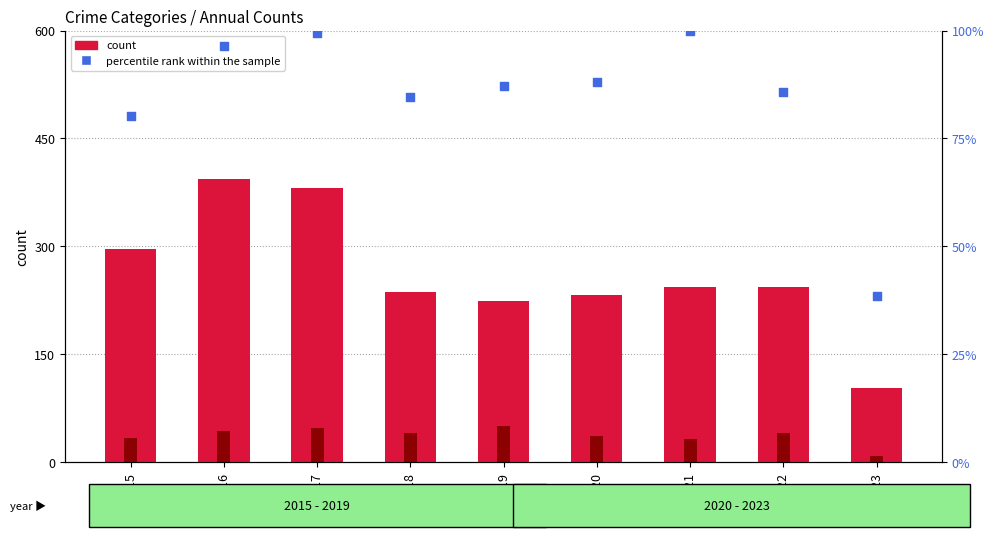

Which series reaches the minimum Y coordinate?

Criminal Sexual Assault